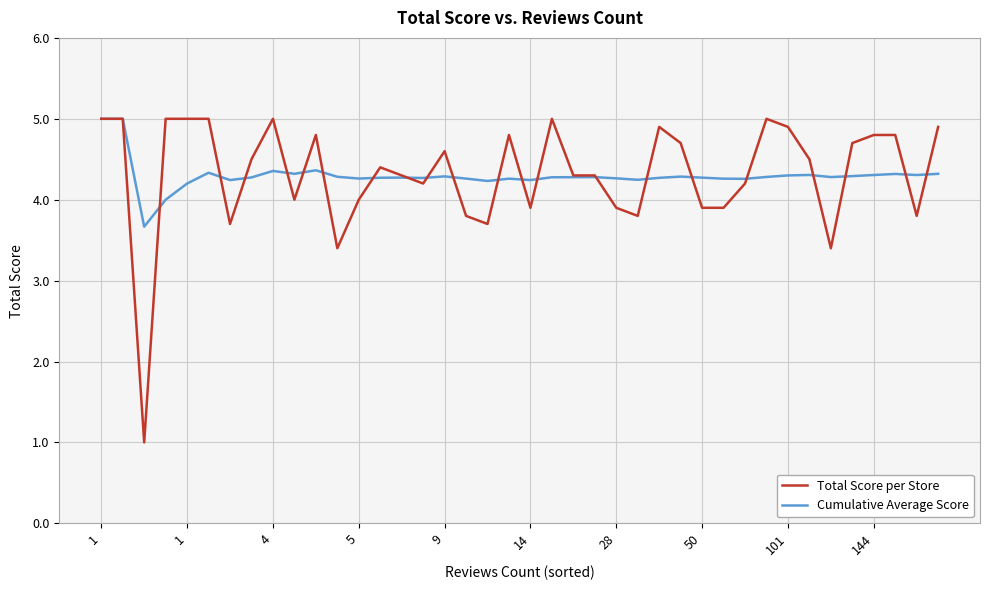

Which series has the largest range (max minus min)?

Total Score per Store